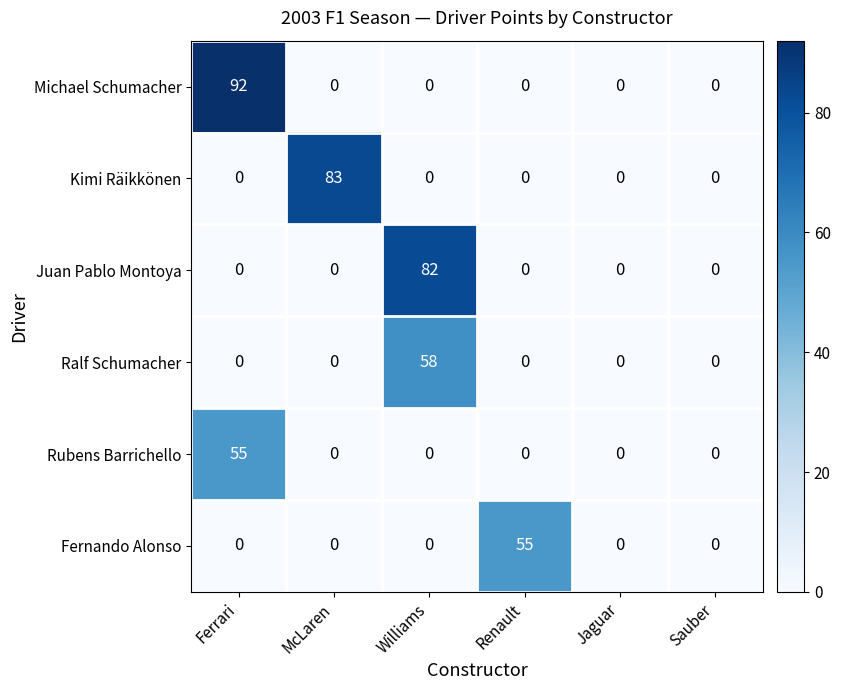

What value does the Juan Pablo Montoya series have at Williams, to the nearest 10?

80